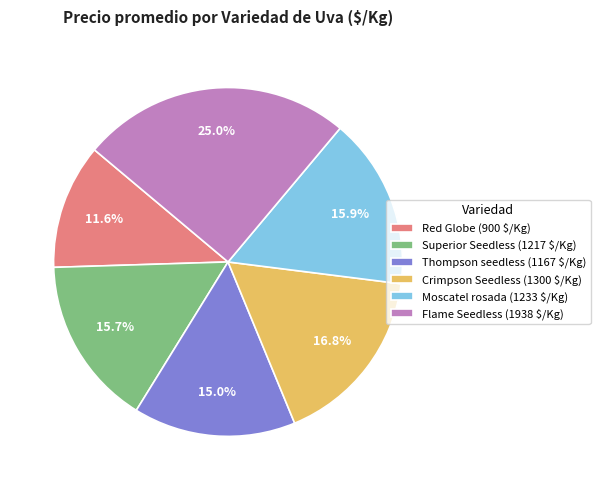

To the nearest percent, what portion does Thompson seedless represent?

15%